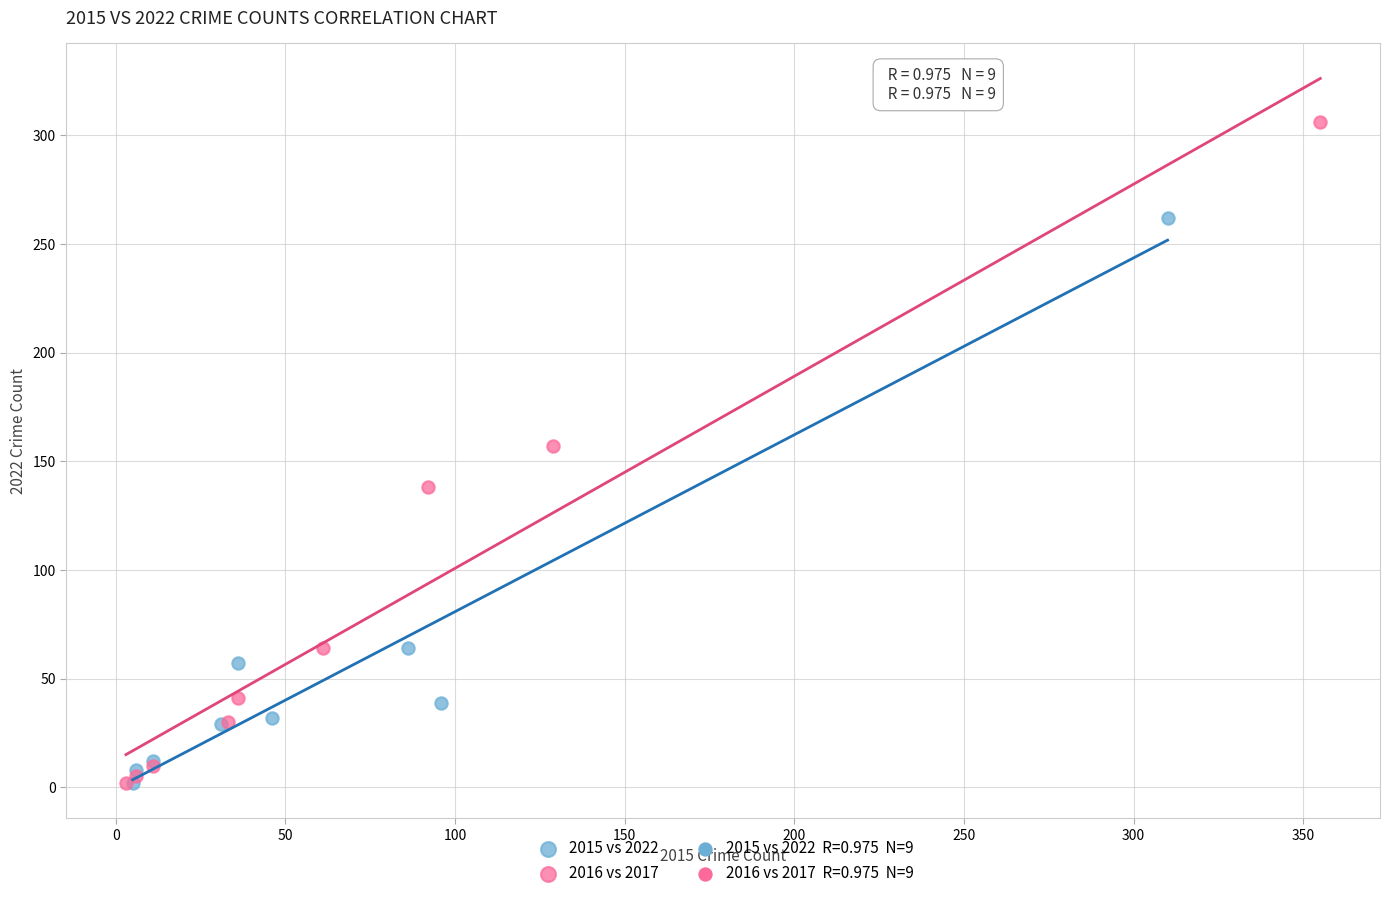

Which series contains the highest Y value?

2016 vs 2017